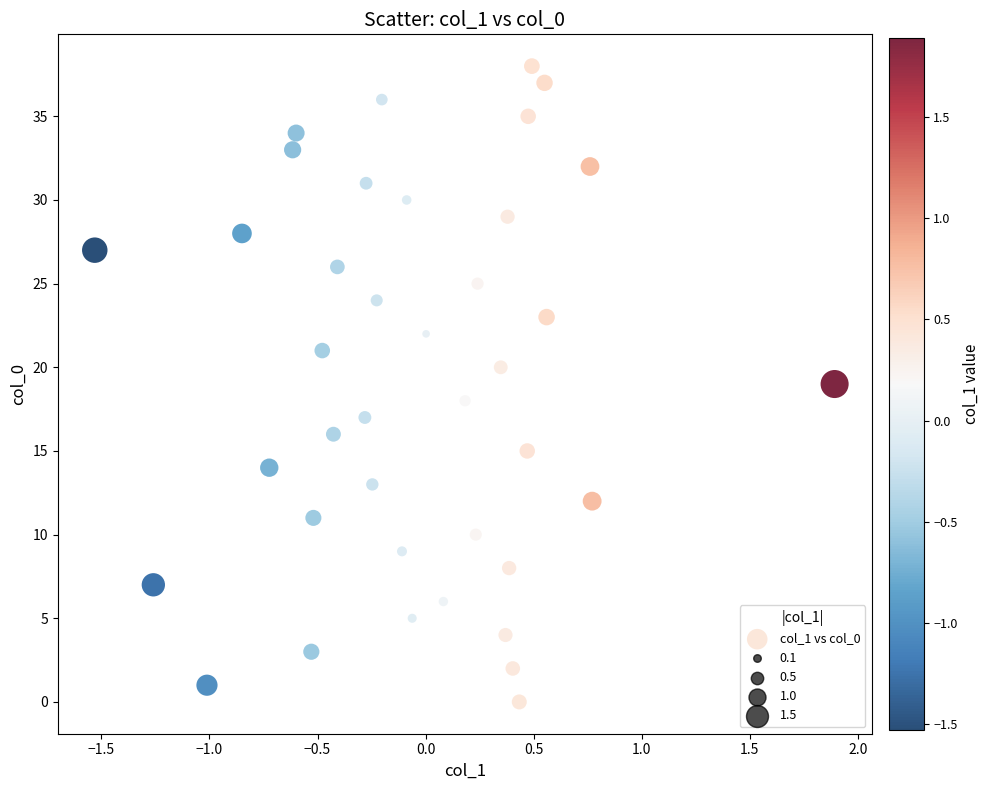

What is the range of Y values (max minus min)?

38